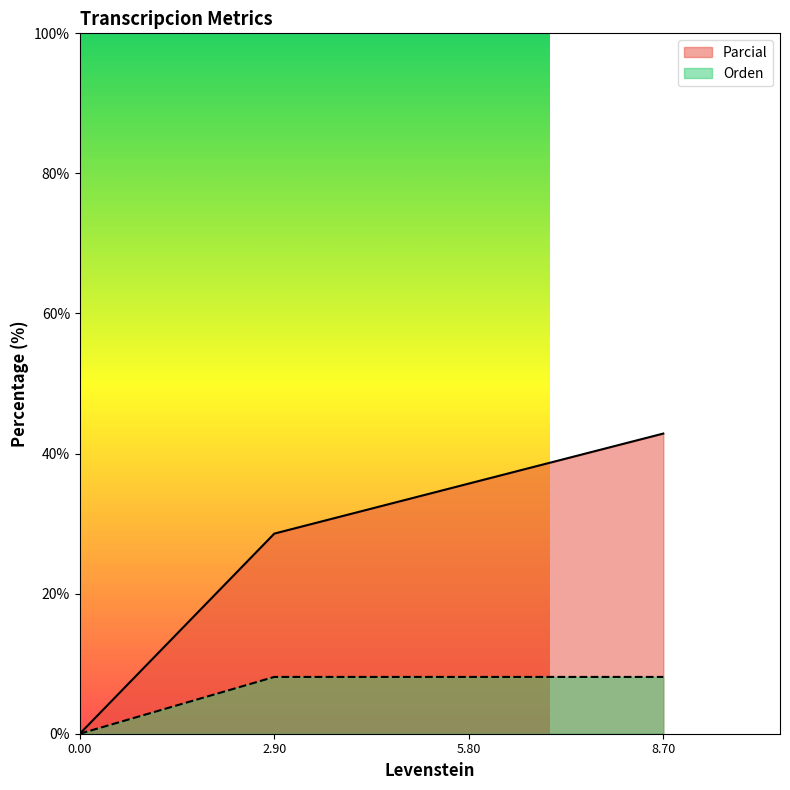

Is it true that Parcial equals 26.4 at Dialectal_normalizada?

False